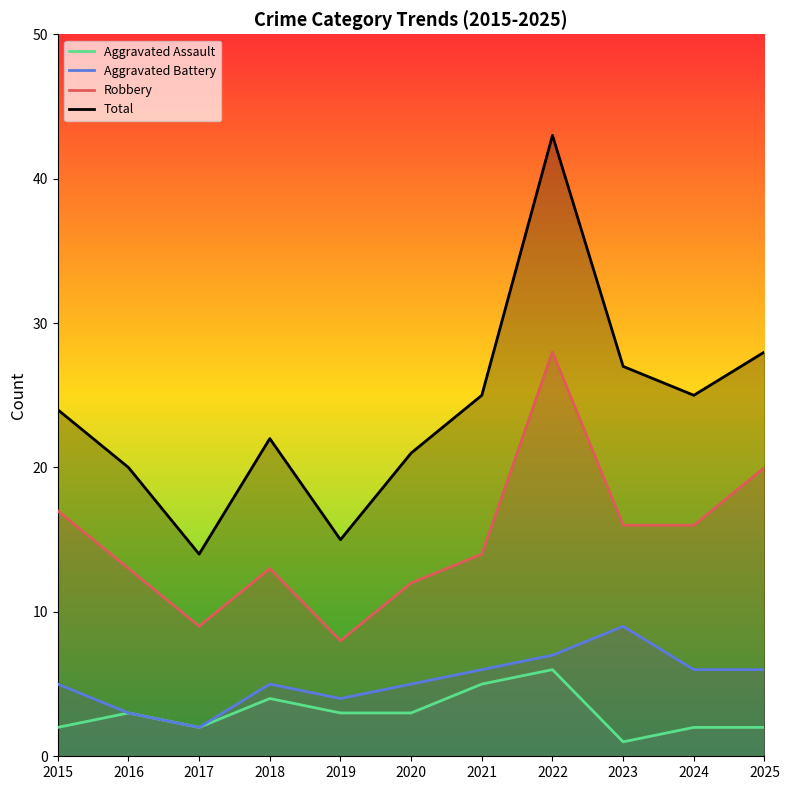

How many Aggravated Assault values are between 2 and 4?

8